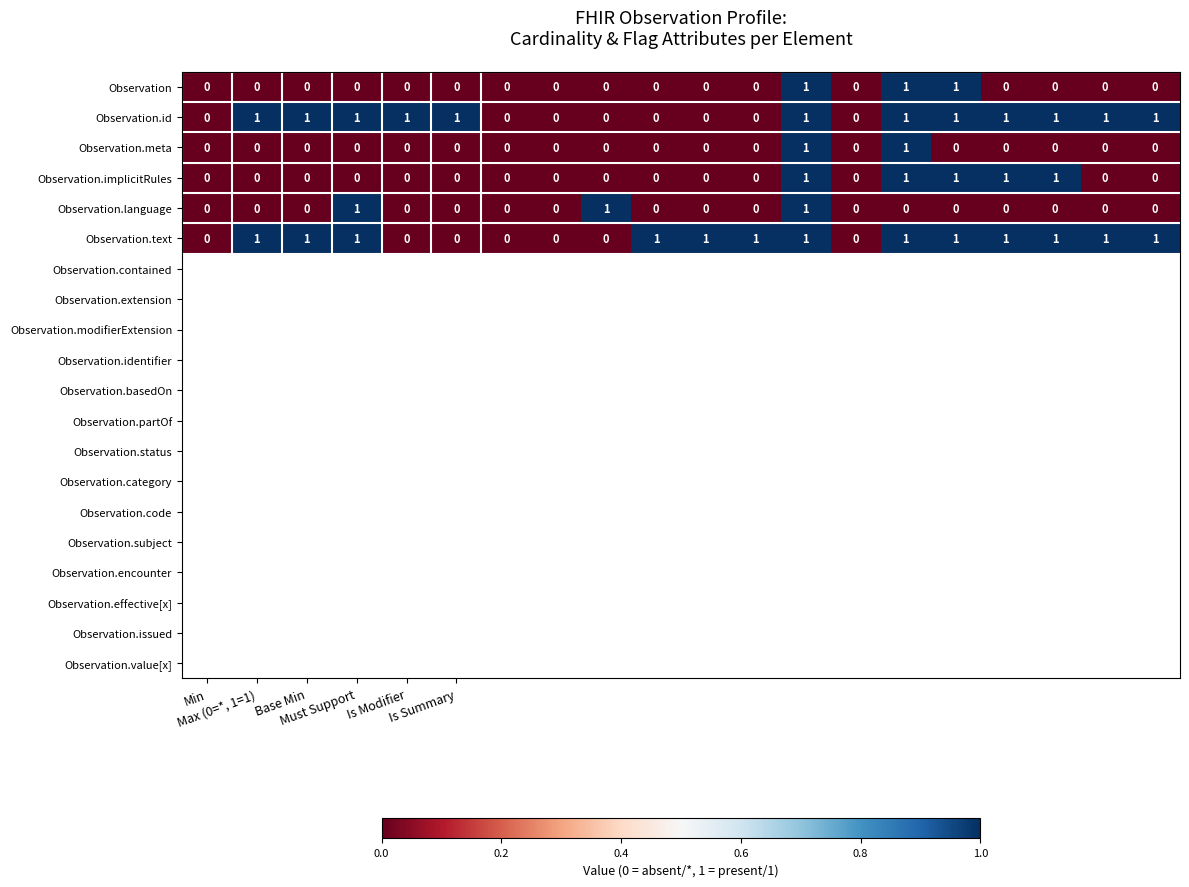

Which series has the largest total across all categories?

Observation.text